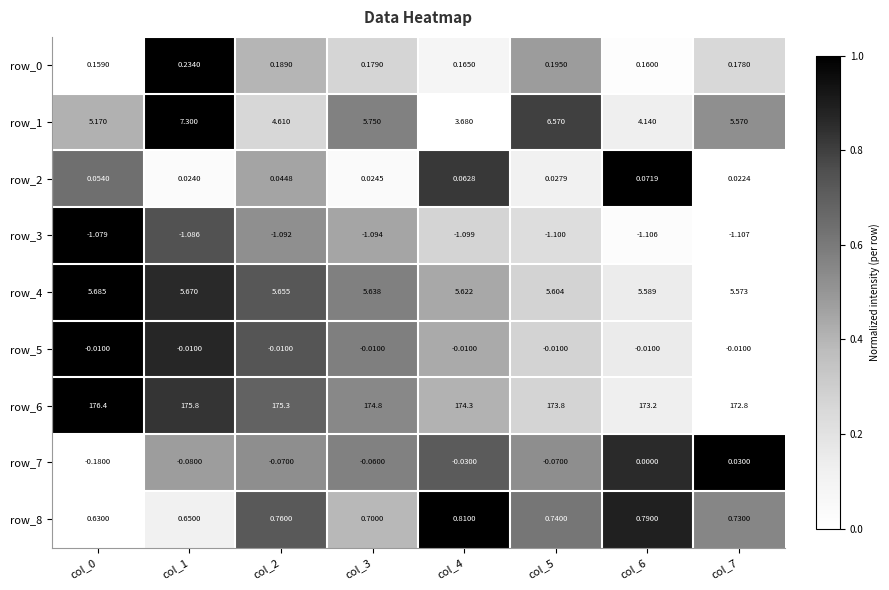

What is the total value across all series at col_6?

182.8